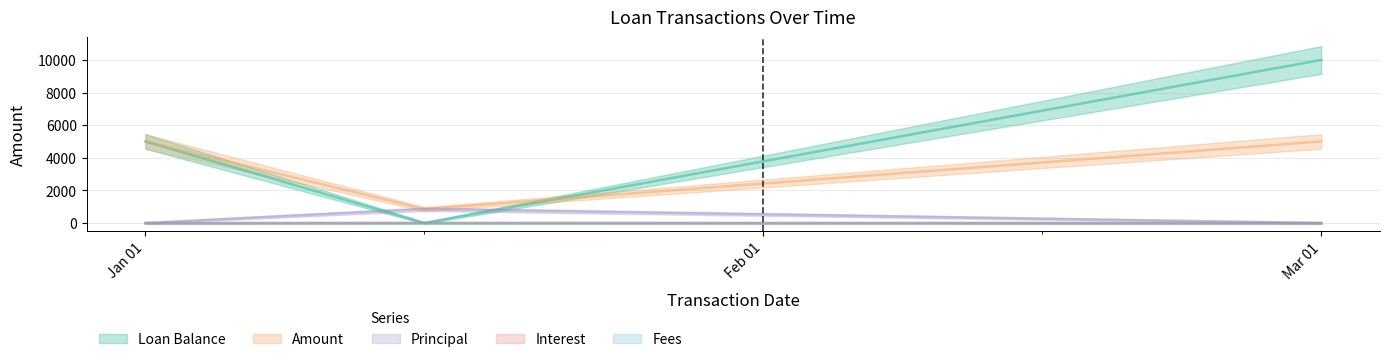

At which category is the sum across all series the highest?

Mar 01